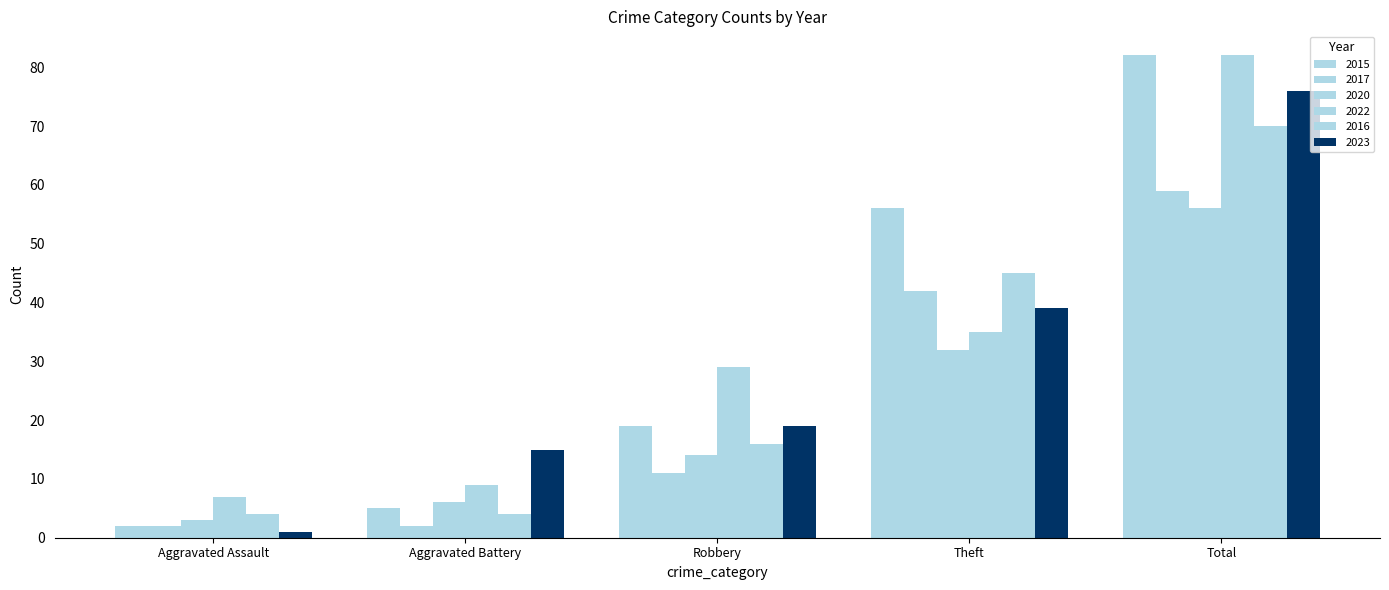

How many distinct data groups are displayed?

6